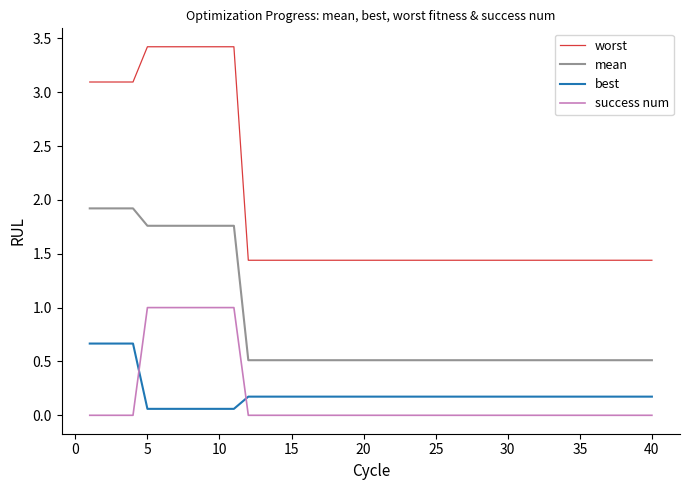

Which series has the widest spread of values?

worst